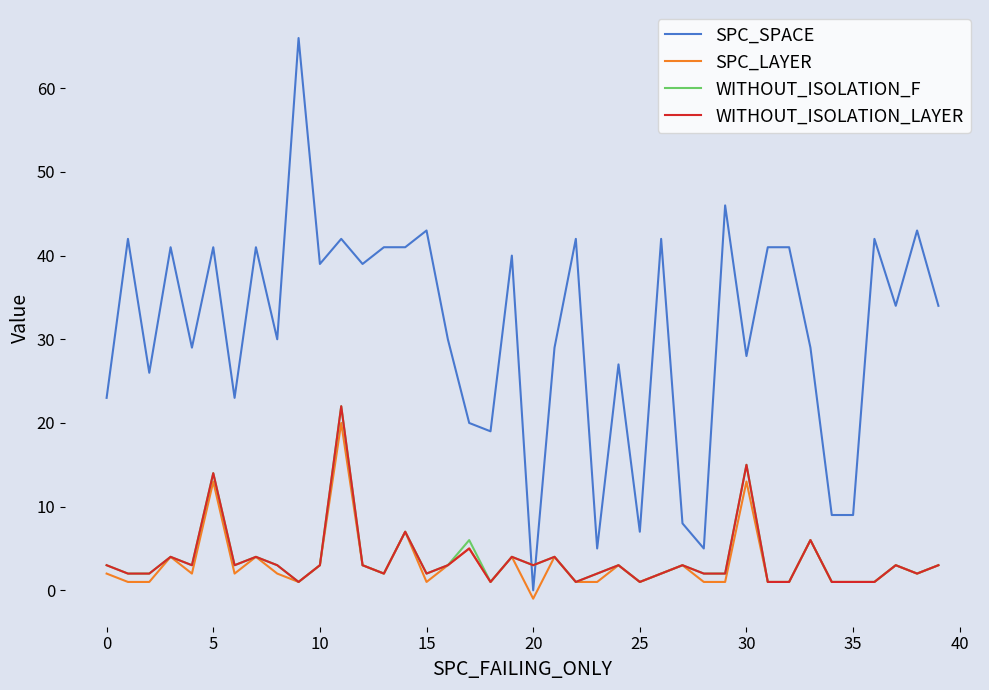

In WITHOUT_ISOLATION_F, how many points are higher than both neighbors (excluding endpoints)?

13